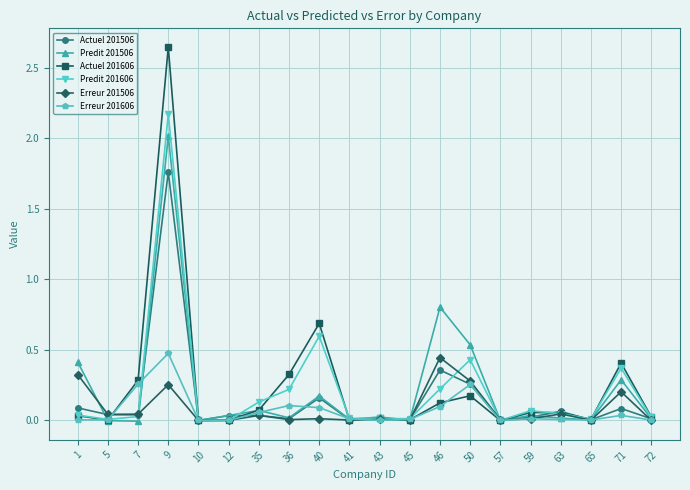

At which category is the sum across all series the highest?

9